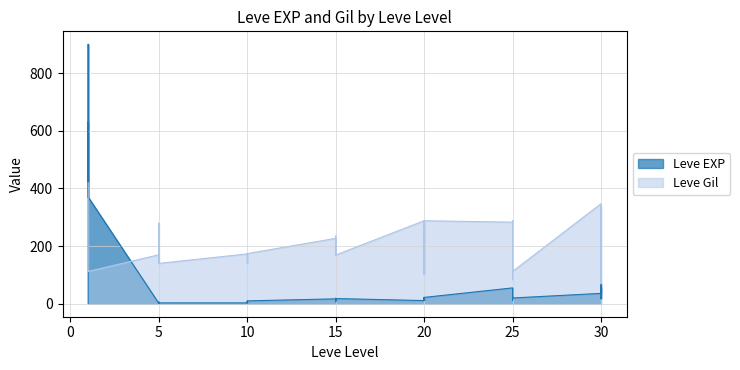

What is the difference between the Leve EXP values at 30 and 1?

594